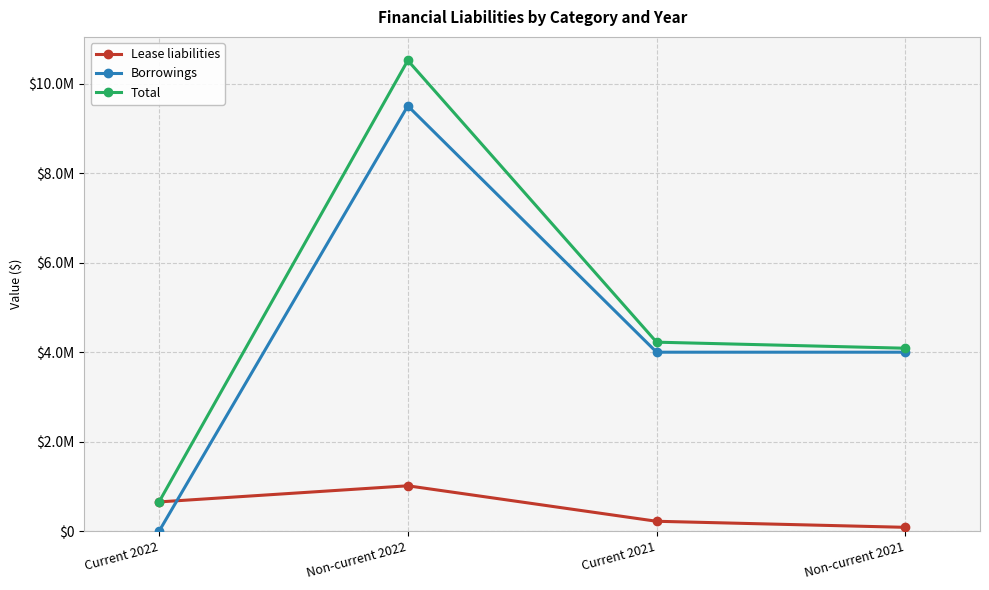

Rank the series by their maximum value, from highest to lowest.

Total, Borrowings, Lease liabilities